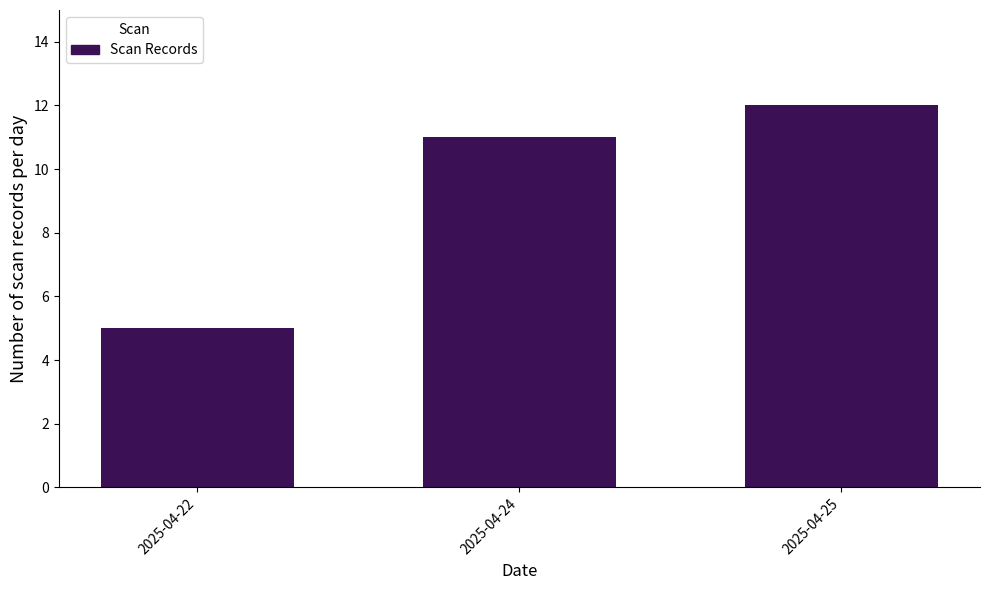

Reading left to right, extract all data points from this chart.

5	11	12